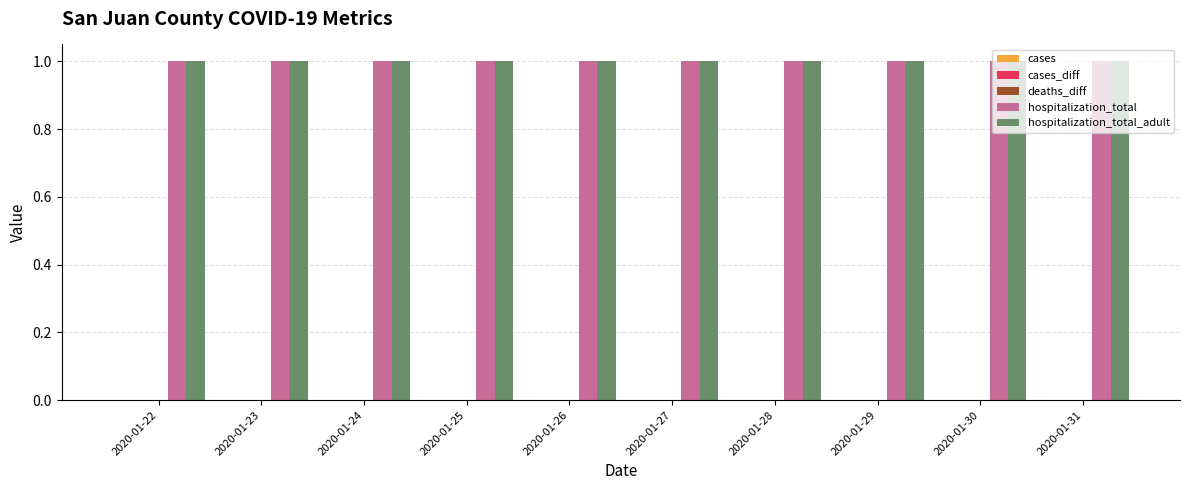

What are all the series names shown in the legend?

cases, cases_diff, deaths_diff, hospitalization_total, hospitalization_total_adult